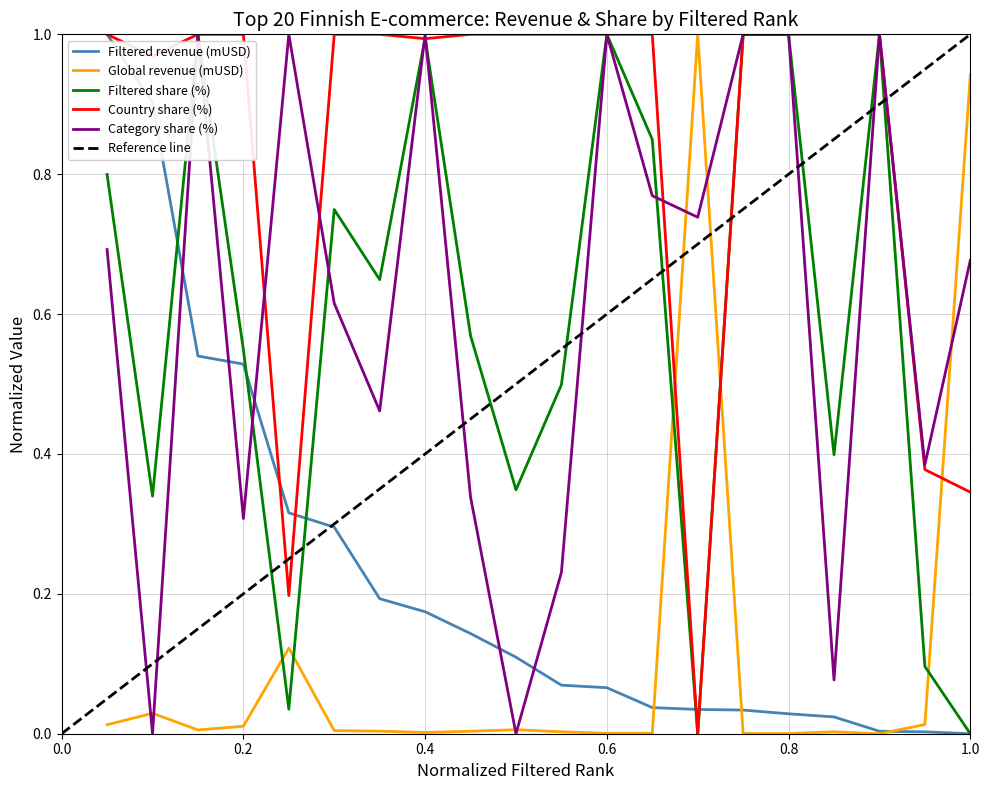

What is the difference between the second highest and second lowest values in the Filtered revenue (mUSD) series?

0.9